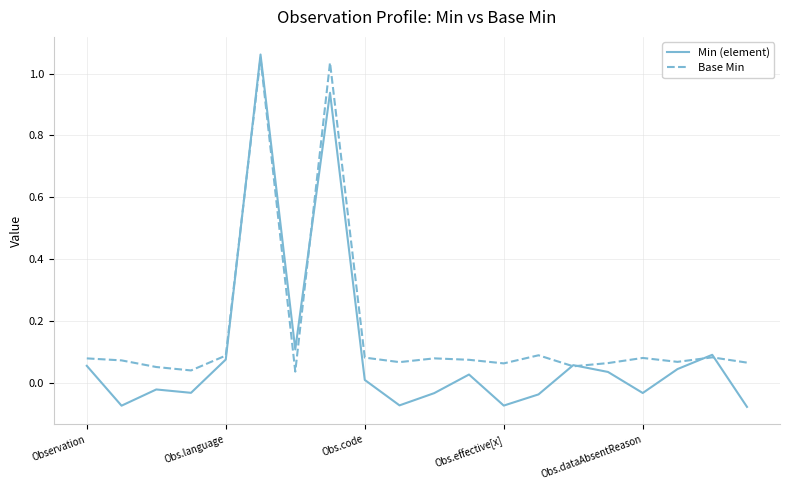

Which series has the widest spread of values?

Min (element)